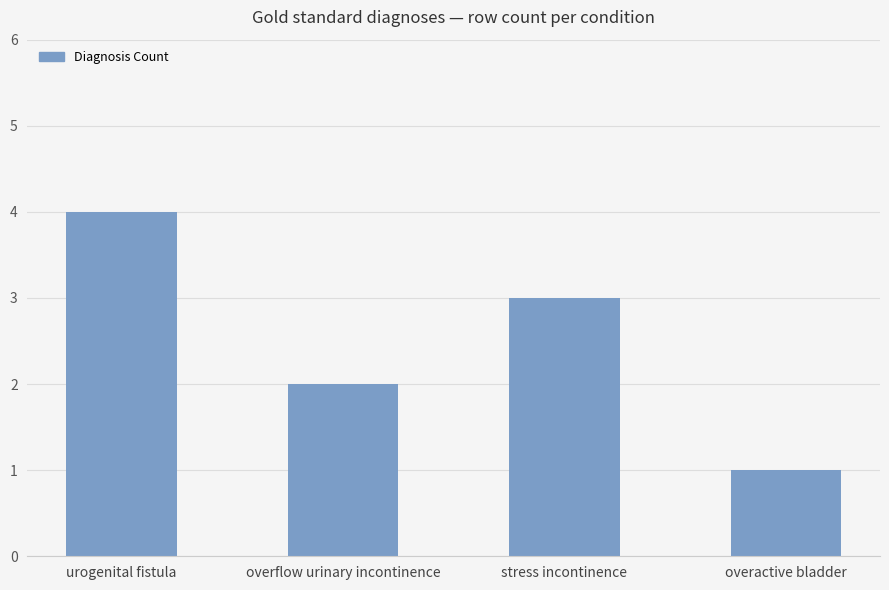

Which label corresponds to the largest value in the chart?

urogenital fistula